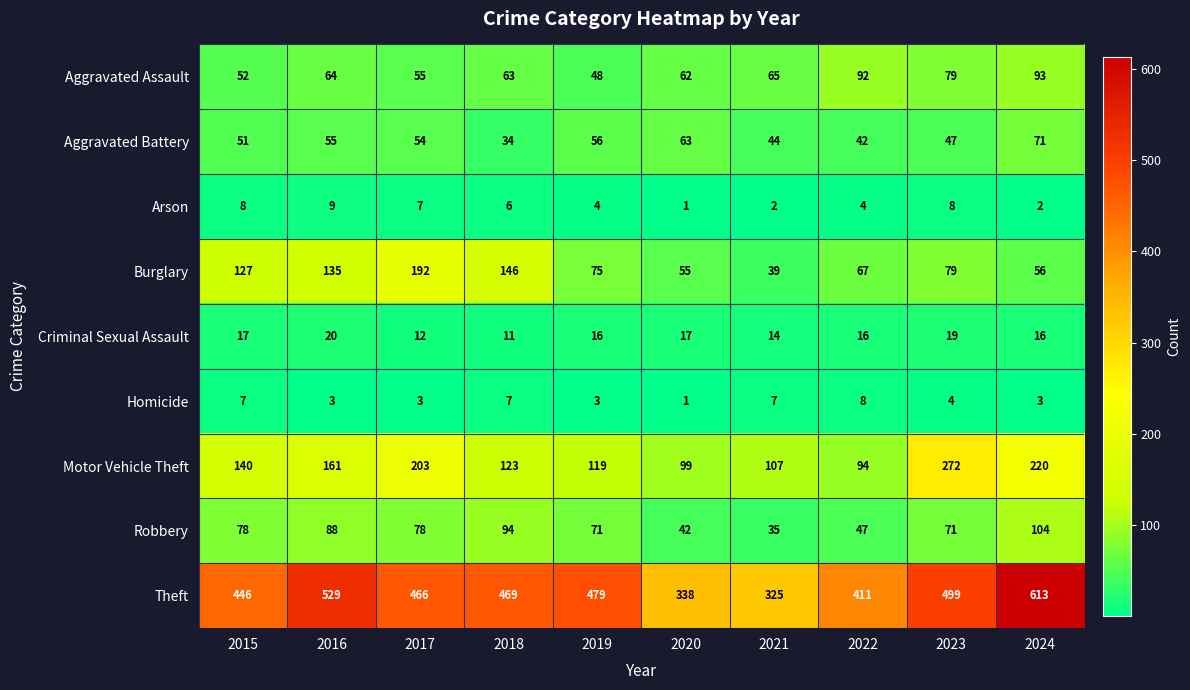

What is the difference between the maximum and minimum values in the Motor Vehicle Theft series?

178